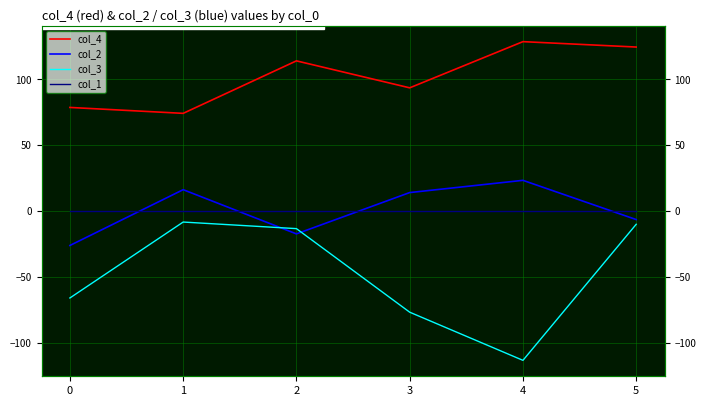

How many data points in col_3 are above -13?

2